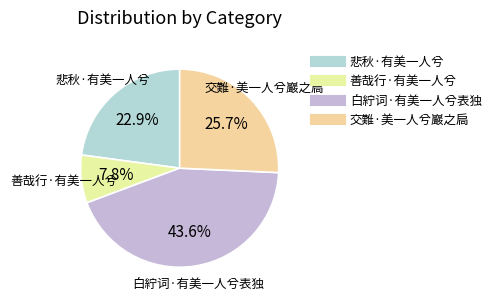

To the nearest percent, what percentage of the pie is 悲秋·有美一人兮?

23%